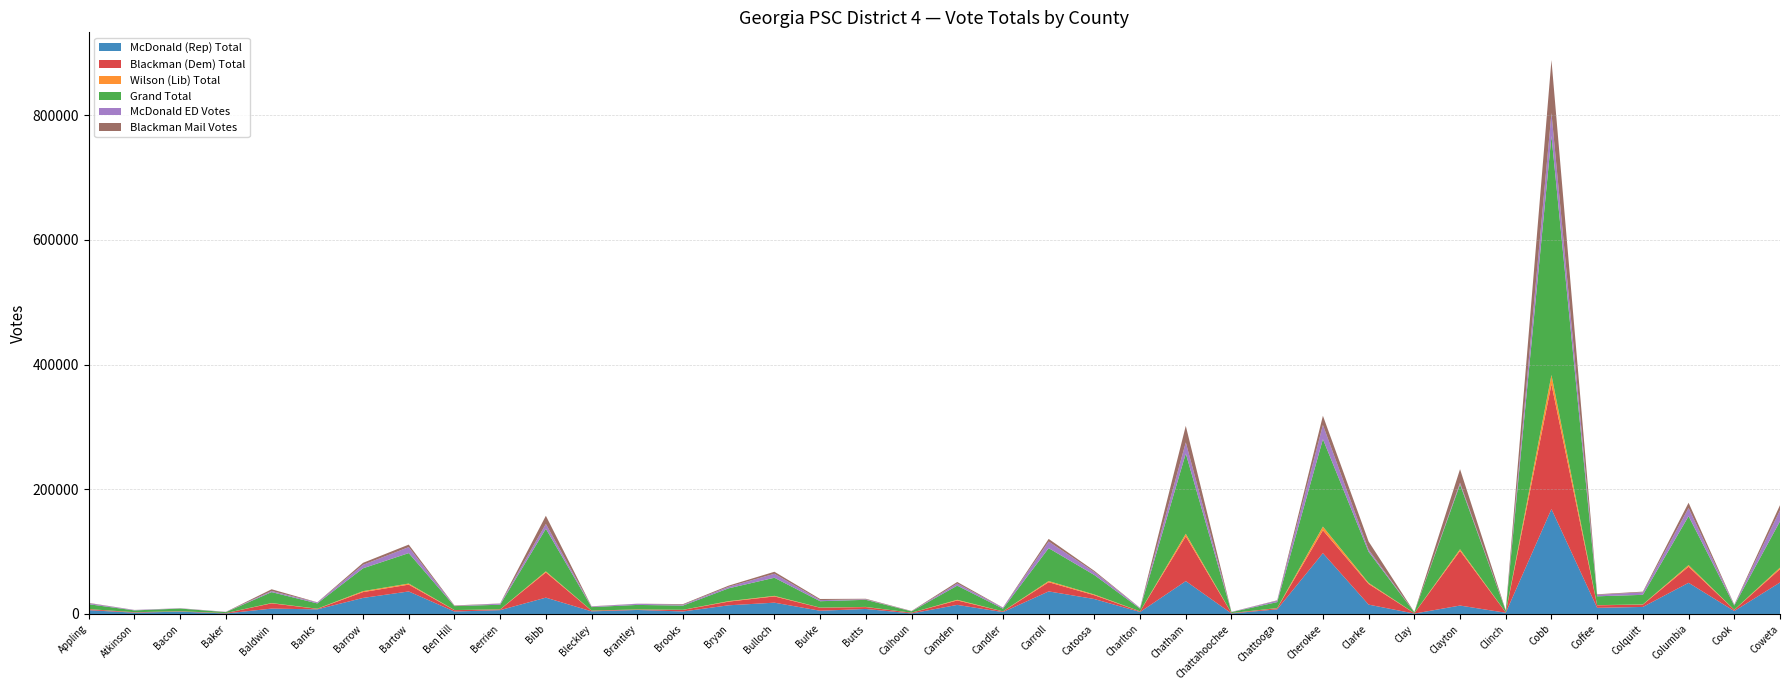

Reading left to right, extract all data points from this chart.

McDonald (Rep) Total: Appling=6053	Atkinson=2097	Bacon=3736	Baker=823	Baldwin=8634	Banks=7400	Barrow=25756	Bartow=36125	Ben Hill=3943	Berrien=6127	Bibb=26203	Bleckley=4193	Brantley=6427	Brooks=4017	Bryan=13913	Bulloch=18114	Burke=5165	Butts=8056	Calhoun=892	Camden=14555	Candler=3018	Carroll=36200	Catoosa=23948	Charlton=3171	Chatham=52726	Chattahoochee=824	Chattooga=7452	Cherokee=97576	Clarke=15019	Clay=621	Clayton=13515	Clinch=1954	Cobb=168260	Coffee=9870	Colquitt=11296	Columbia=50003	Cook=4730	Coweta=50511
Blackman (Dem) Total: Appling=1602	Atkinson=699	Bacon=537	Baker=618	Baldwin=8441	Banks=836	Barrow=9347	Bartow=10949	Ben Hill=2204	Berrien=1125	Bibb=40441	Bleckley=1205	Brantley=646	Brooks=2586	Bryan=5922	Bulloch=10055	Burke=4868	Butts=3003	Calhoun=1182	Camden=7155	Candler=1141	Carroll=14764	Catoosa=6129	Charlton=984	Chatham=71812	Chattahoochee=592	Chattooga=1765	Cherokee=36663	Clarke=33122	Clay=719	Clayton=87700	Clinch=612	Cobb=200365	Coffee=4037	Colquitt=3733	Columbia=25850	Cook=1901	Coweta=21401
Wilson (Lib) Total: Appling=161	Atkinson=61	Bacon=78	Baker=24	Baldwin=467	Banks=227	Barrow=1537	Bartow=1750	Ben Hill=164	Berrien=157	Bibb=1709	Bleckley=113	Brantley=183	Brooks=135	Bryan=760	Bulloch=892	Burke=207	Butts=296	Calhoun=18	Camden=1027	Candler=78	Carroll=1834	Catoosa=1164	Charlton=102	Chatham=4138	Chattahoochee=65	Chattooga=296	Cherokee=5952	Clarke=1720	Clay=22	Clayton=2664	Clinch=55	Cobb=14748	Coffee=266	Colquitt=318	Columbia=2572	Cook=144	Coweta=2440
Grand Total: Appling=7816	Atkinson=2857	Bacon=4351	Baker=1465	Baldwin=17542	Banks=8463	Barrow=36640	Bartow=48824	Ben Hill=6311	Berrien=7409	Bibb=68353	Bleckley=5511	Brantley=7256	Brooks=6738	Bryan=20595	Bulloch=29061	Burke=10240	Butts=11355	Calhoun=2092	Camden=22737	Candler=4237	Carroll=52798	Catoosa=31241	Charlton=4257	Chatham=128676	Chattahoochee=1481	Chattooga=9513	Cherokee=140191	Clarke=49861	Clay=1362	Clayton=103879	Clinch=2621	Cobb=383373	Coffee=14173	Colquitt=15347	Columbia=78425	Cook=6775	Coweta=74352
McDonald ED Votes: Appling=1606	Atkinson=656	Bacon=391	Baker=264	Baldwin=1775	Banks=1548	Barrow=5547	Bartow=9611	Ben Hill=416	Berrien=1744	Bibb=7696	Bleckley=913	Brantley=1801	Brooks=1318	Bryan=2475	Bulloch=6419	Burke=1828	Butts=791	Calhoun=263	Camden=3372	Candler=1525	Carroll=10611	Catoosa=4820	Charlton=1026	Chatham=17877	Chattahoochee=270	Chattooga=2265	Cherokee=22830	Clarke=3378	Clay=124	Clayton=2787	Clinch=575	Cobb=36763	Coffee=2363	Colquitt=4055	Columbia=13158	Cook=1075	Coweta=17704
Blackman Mail Votes: Appling=526	Atkinson=126	Bacon=172	Baker=228	Baldwin=2775	Banks=310	Barrow=3213	Bartow=4007	Ben Hill=661	Berrien=316	Bibb=13137	Bleckley=392	Brantley=185	Brooks=1037	Bryan=1832	Bulloch=3172	Burke=1753	Butts=889	Calhoun=413	Camden=2486	Candler=346	Carroll=4204	Catoosa=1880	Charlton=273	Chatham=26494	Chattahoochee=151	Chattooga=622	Cherokee=14737	Clarke=13130	Clay=269	Clayton=21714	Clinch=131	Cobb=85019	Coffee=877	Colquitt=1066	Columbia=8398	Cook=482	Coweta=8154